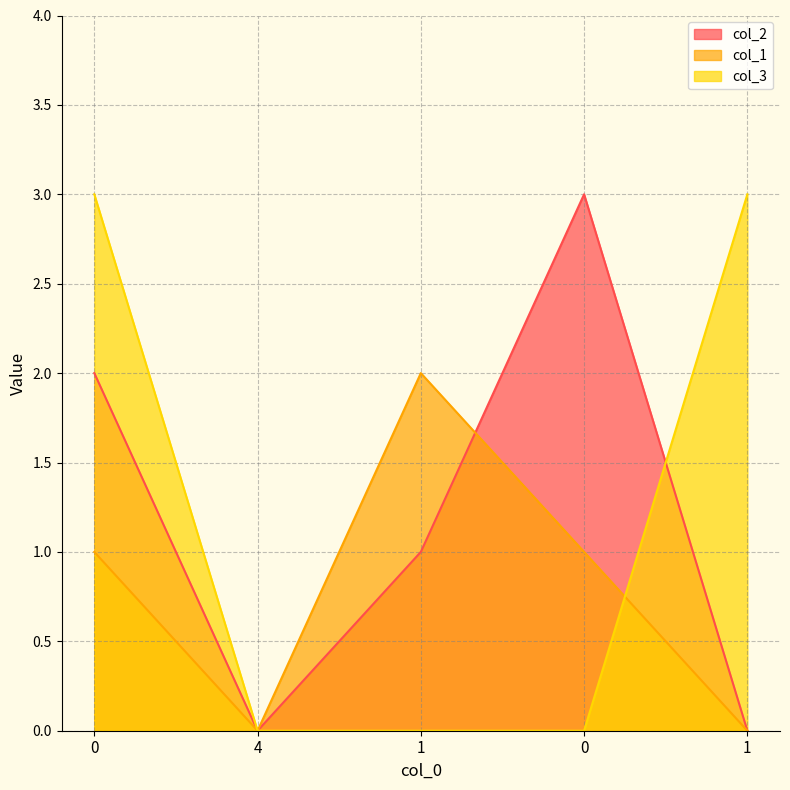

Which has a higher value, 4 or 1?

1